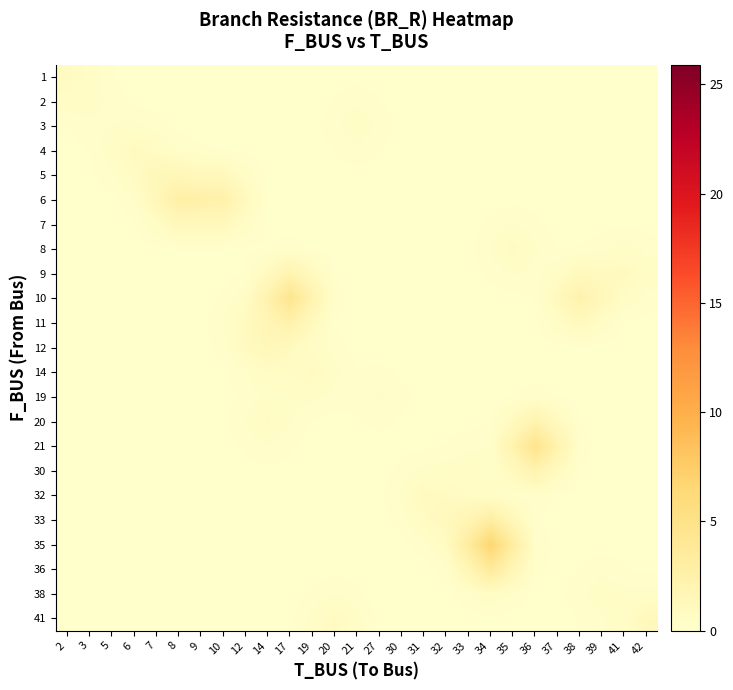

Which has a higher value, 36 or 35?

36